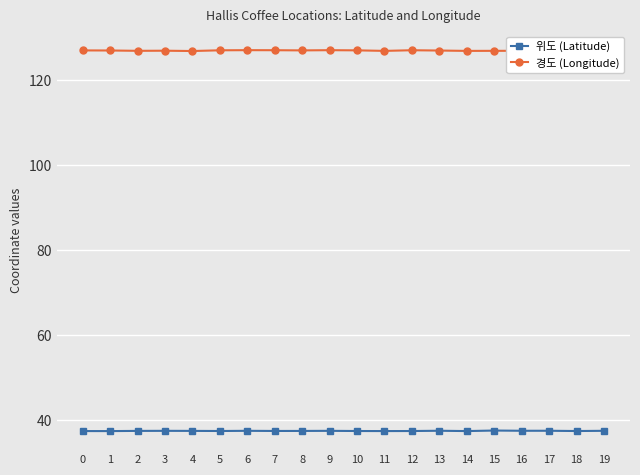

True or false: 경도 (Longitude) and 위도 (Latitude) intersect in this chart.

False